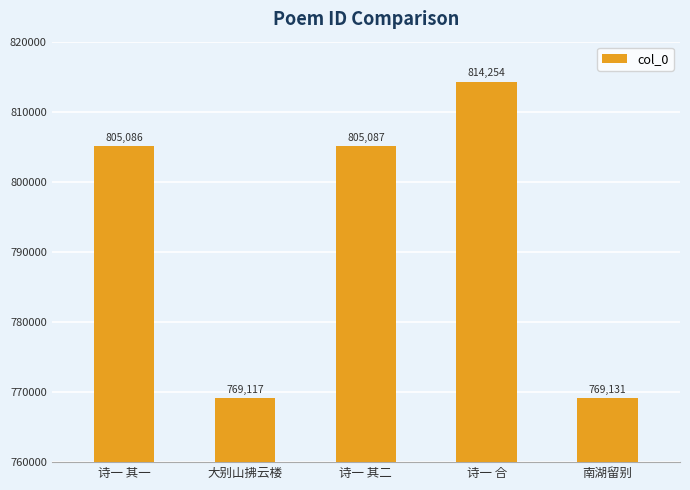

Rank the categories by value from highest to lowest.

诗一 合, 诗一 其二, 诗一 其一, 南湖留别, 大别山拂云楼